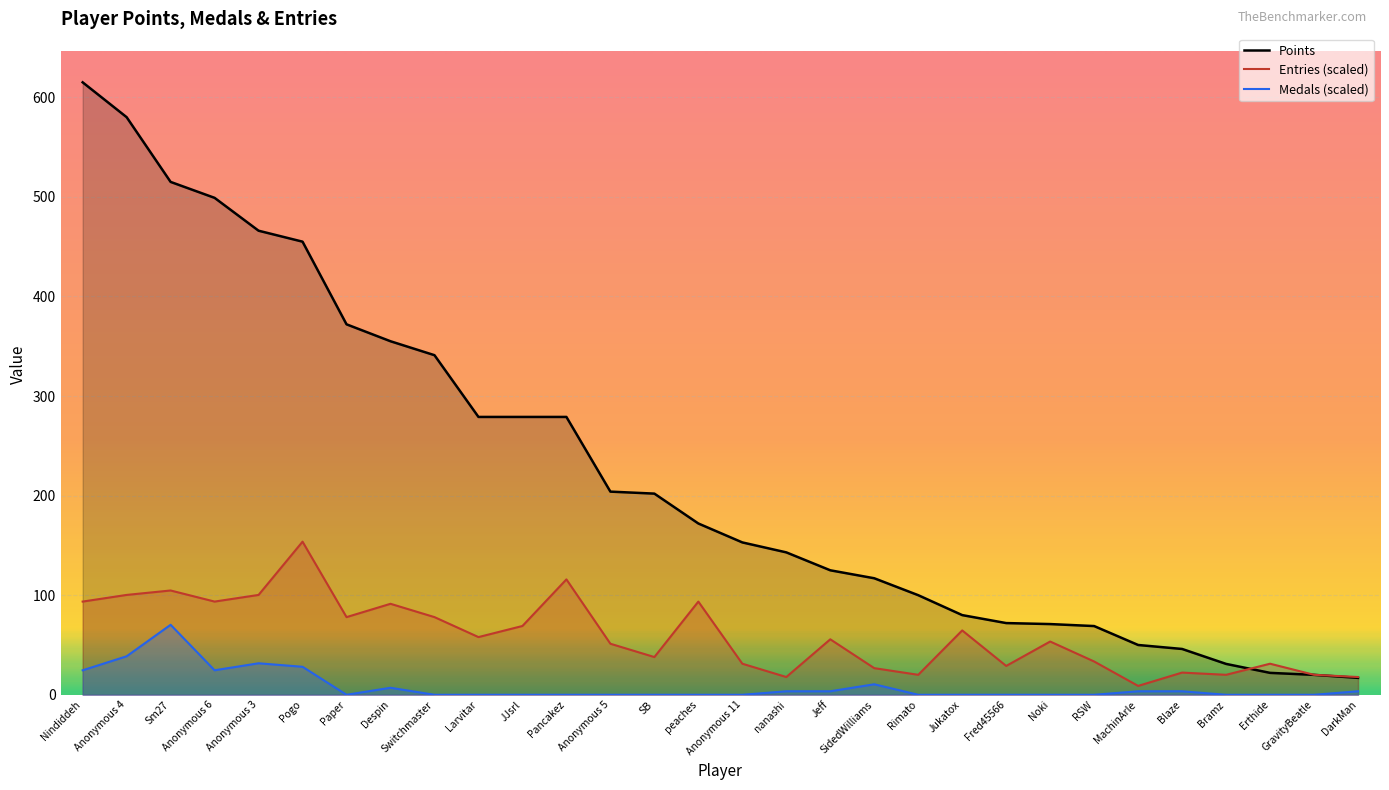

List the series in order of their peak value, lowest first.

Medals (scaled), Entries (scaled), Points